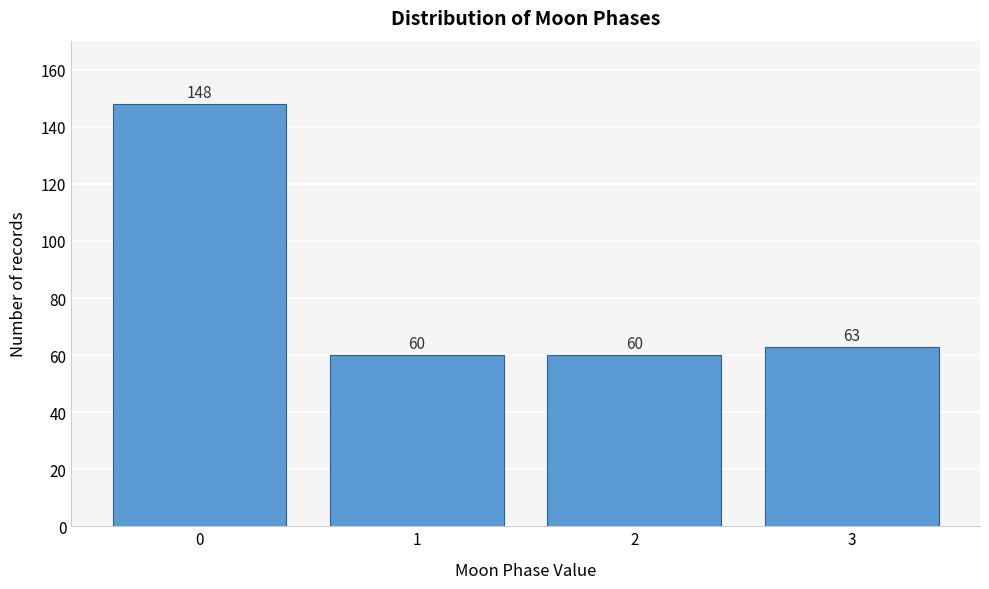

Reading right to left, extract all data points from this chart.

63	60	60	148